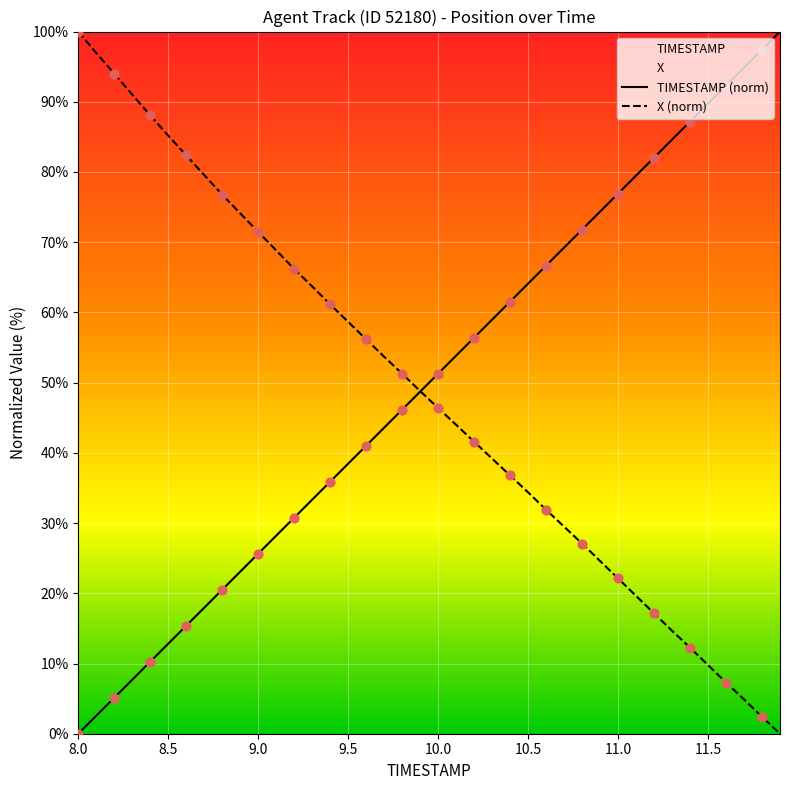

At how many categories does at least one series exceed 60?

31